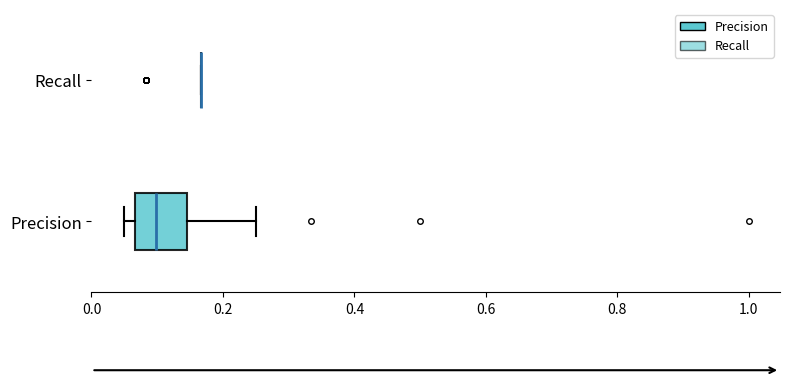

Reading bottom to top, transcribe this box plot: for each box, give where its median line is, the range the box spans, and where its two whiskers end, as read against the x-axis. The values are not printed on the chart, so give them approximately, as read against the axis.

Precision: median 0.10, box 0.06 to 0.14, whiskers 0.06 (just left of the box's left edge) to 0.26
Recall: box collapsed to a line at 0.16, whiskers 0.16 to 0.16